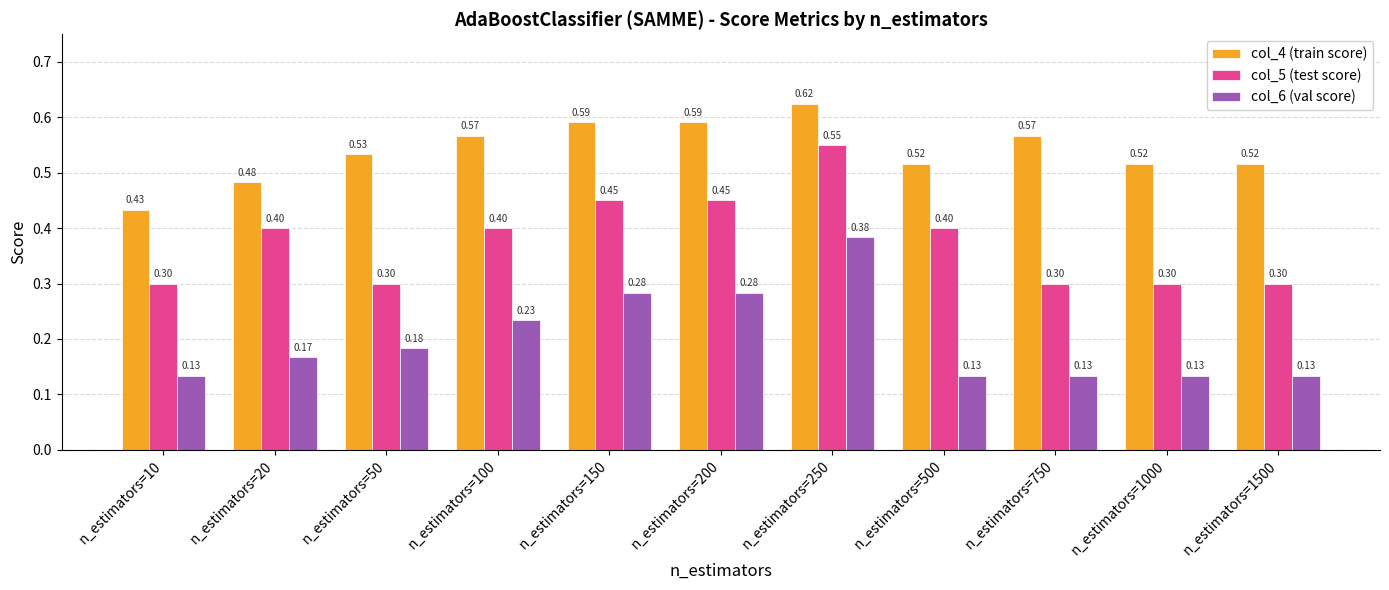

Count the number of data series in this chart.

3